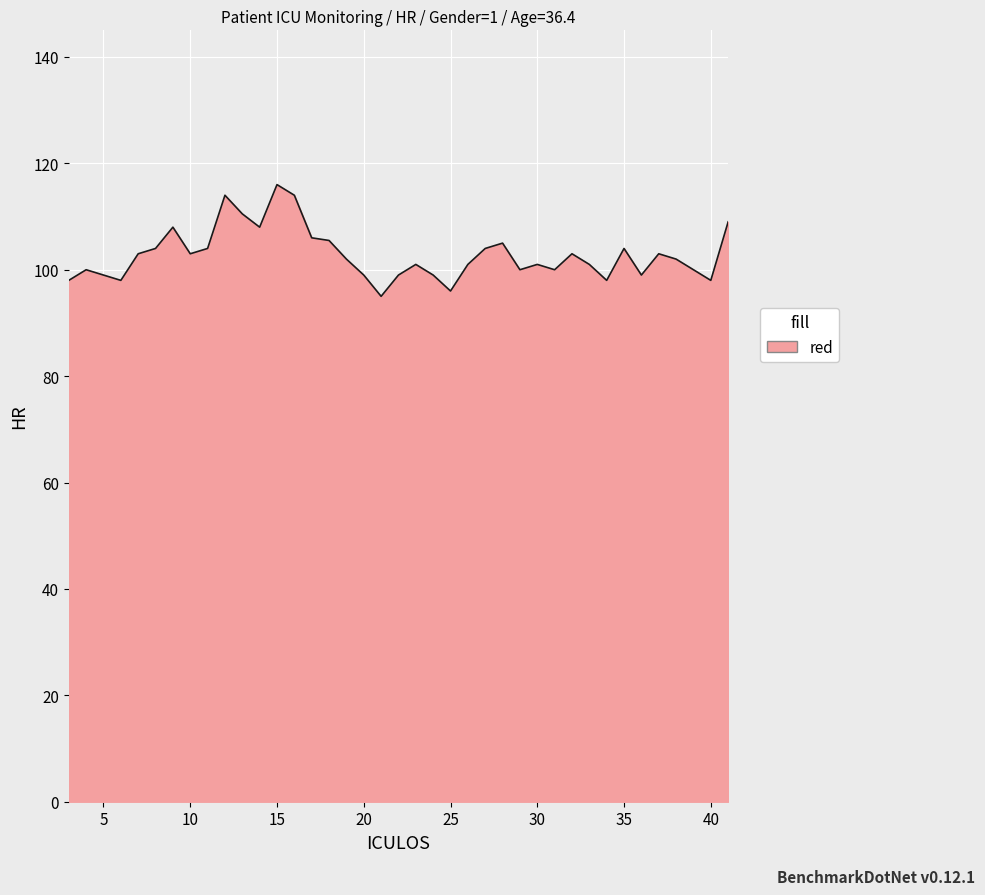

True or false: the data has more than 1 interior local peaks.

True